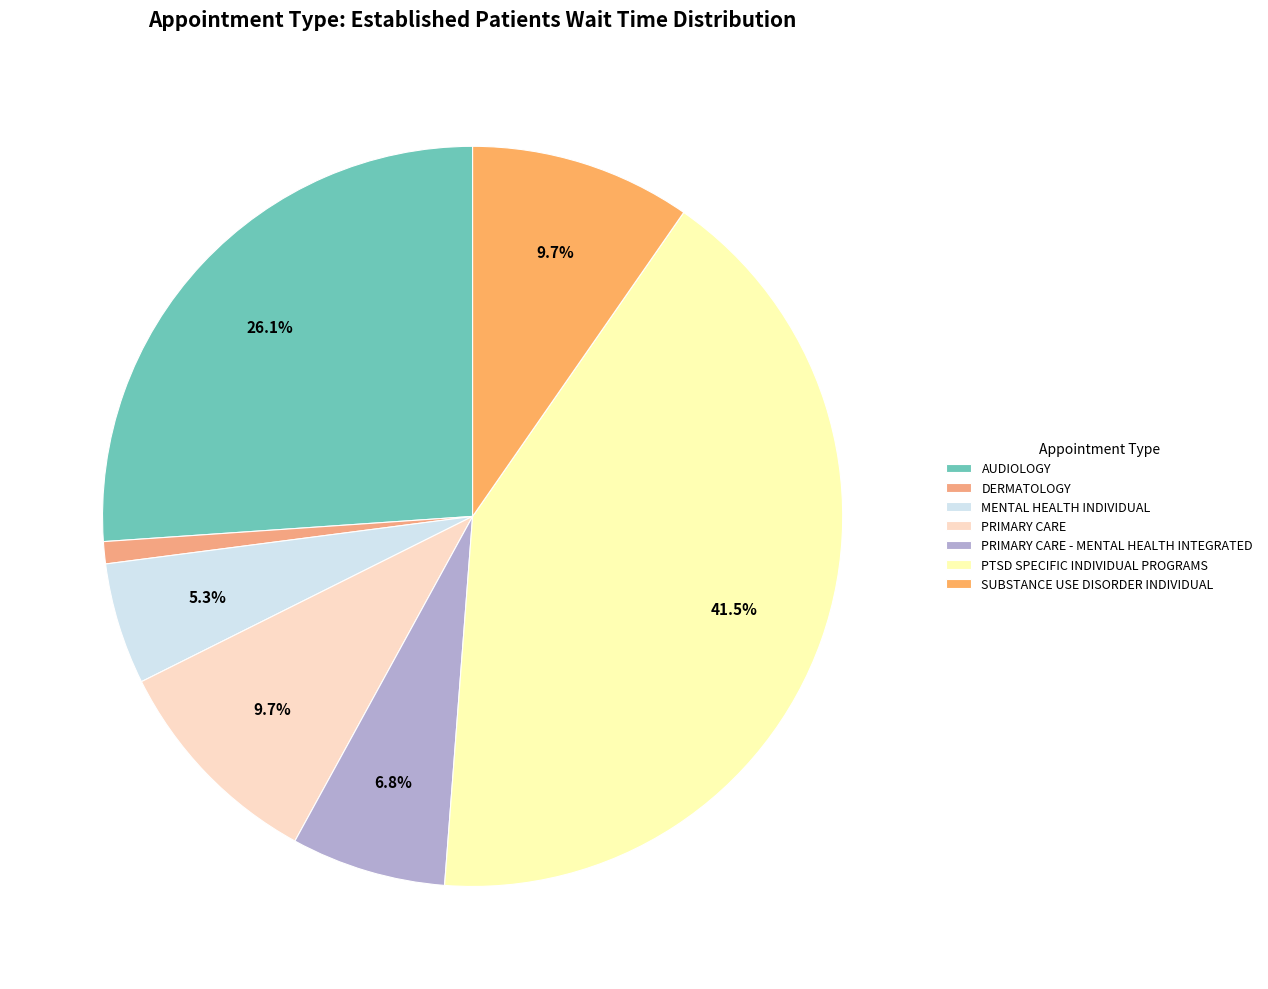

Which slice is the largest?

PTSD SPECIFIC INDIVIDUAL PROGRAMS